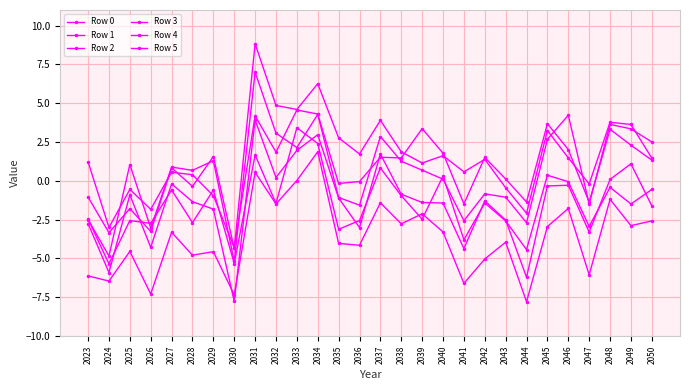

Reading left to right, transcribe all the data shown in this chart.

Row 0: 2023=-1.0	2024=-3.3	2025=-1.8	2026=-3.3	2027=0.8	2028=-0.4	2029=1.6	2030=-4.4	2031=8.8	2032=4.9	2033=4.6	2034=6.3	2035=2.8	2036=1.7	2037=3.9	2038=1.9	2039=1.1	2040=1.6	2041=0.6	2042=1.4	2043=-0.4	2044=-2.1	2045=3.2	2046=1.5	2047=-0.2	2048=3.8	2049=3.6	2050=1.5
Row 1: 2023=-6.1	2024=-6.5	2025=-4.5	2026=-7.3	2027=-3.3	2028=-4.8	2029=-4.6	2030=-7.3	2031=0.5	2032=-1.5	2033=0.0	2034=1.9	2035=-4.0	2036=-4.2	2037=-1.4	2038=-2.8	2039=-2.1	2040=-3.3	2041=-6.6	2042=-5.0	2043=-4.0	2044=-7.8	2045=-2.9	2046=-1.8	2047=-6.1	2048=-1.2	2049=-2.9	2050=-2.6
Row 2: 2023=-2.5	2024=-4.8	2025=1.0	2026=-3.0	2027=0.9	2028=0.7	2029=1.3	2030=-5.2	2031=7.0	2032=3.1	2033=2.1	2034=4.3	2035=-1.1	2036=-1.6	2037=2.9	2038=1.3	2039=0.7	2040=0.1	2041=-2.6	2042=-0.8	2043=-1.1	2044=-2.7	2045=2.7	2046=4.2	2047=-1.5	2048=3.6	2049=3.3	2050=2.5
Row 3: 2023=-2.8	2024=-5.9	2025=-0.9	2026=-4.3	2027=-0.2	2028=-1.3	2029=-1.8	2030=-7.8	2031=3.9	2032=0.2	2033=2.0	2034=3.0	2035=-1.1	2036=-3.0	2037=1.7	2038=-0.9	2039=-1.4	2040=-1.4	2041=-4.4	2042=-1.3	2043=-2.5	2044=-6.2	2045=-0.3	2046=-0.3	2047=-3.3	2048=0.1	2049=1.1	2050=-1.6
Row 4: 2023=1.2	2024=-3.0	2025=-0.6	2026=-1.8	2027=0.6	2028=0.4	2029=-1.0	2030=-4.3	2031=4.2	2032=1.8	2033=4.6	2034=4.3	2035=-0.2	2036=-0.0	2037=1.5	2038=1.5	2039=3.4	2040=1.8	2041=-1.5	2042=1.5	2043=0.1	2044=-1.4	2045=3.7	2046=2.0	2047=-1.4	2048=3.3	2049=2.3	2050=1.3
Row 5: 2023=-2.5	2024=-5.3	2025=-2.6	2026=-2.7	2027=-0.6	2028=-2.7	2029=-0.6	2030=-5.3	2031=1.7	2032=-1.5	2033=3.4	2034=2.4	2035=-3.1	2036=-2.6	2037=0.8	2038=-1.0	2039=-2.5	2040=0.3	2041=-3.8	2042=-1.4	2043=-2.6	2044=-4.4	2045=0.4	2046=-0.1	2047=-2.9	2048=-0.4	2049=-1.5	2050=-0.6